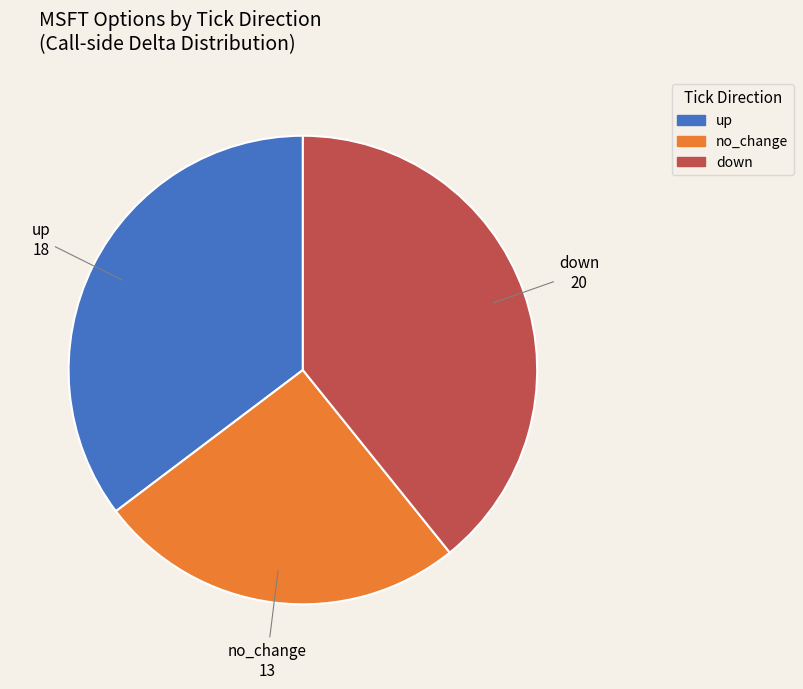

Is no_change the majority of the pie?

No